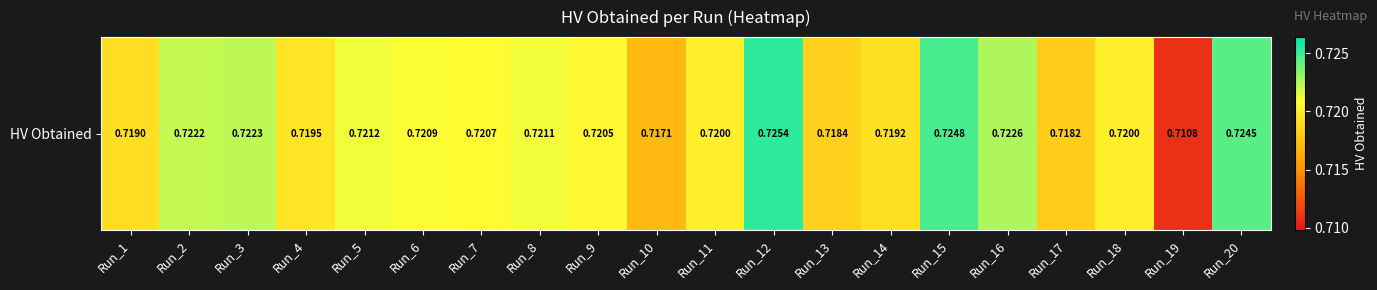

Reading left to right, what are all the values shown in this chart?

Run_1=0.7	Run_2=0.7	Run_3=0.7	Run_4=0.7	Run_5=0.7	Run_6=0.7	Run_7=0.7	Run_8=0.7	Run_9=0.7	Run_10=0.7	Run_11=0.7	Run_12=0.7	Run_13=0.7	Run_14=0.7	Run_15=0.7	Run_16=0.7	Run_17=0.7	Run_18=0.7	Run_19=0.7	Run_20=0.7